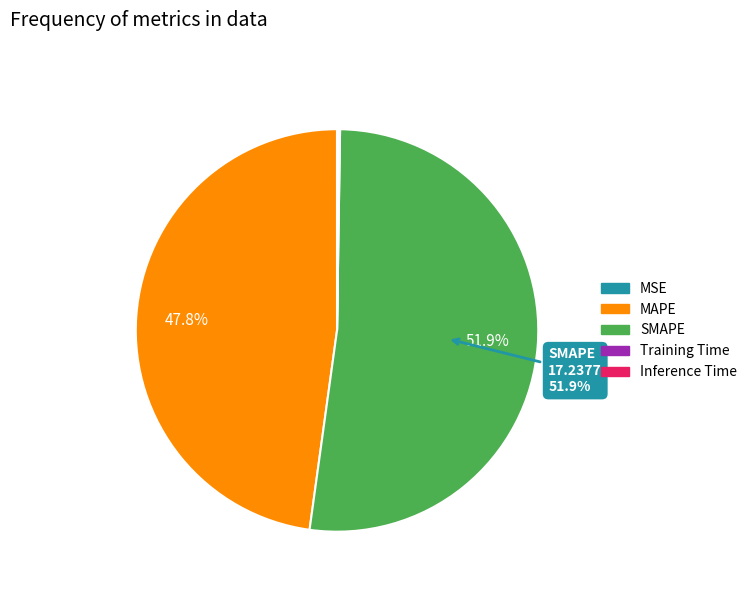

Is there any slice that represents more than half of the pie?

Yes